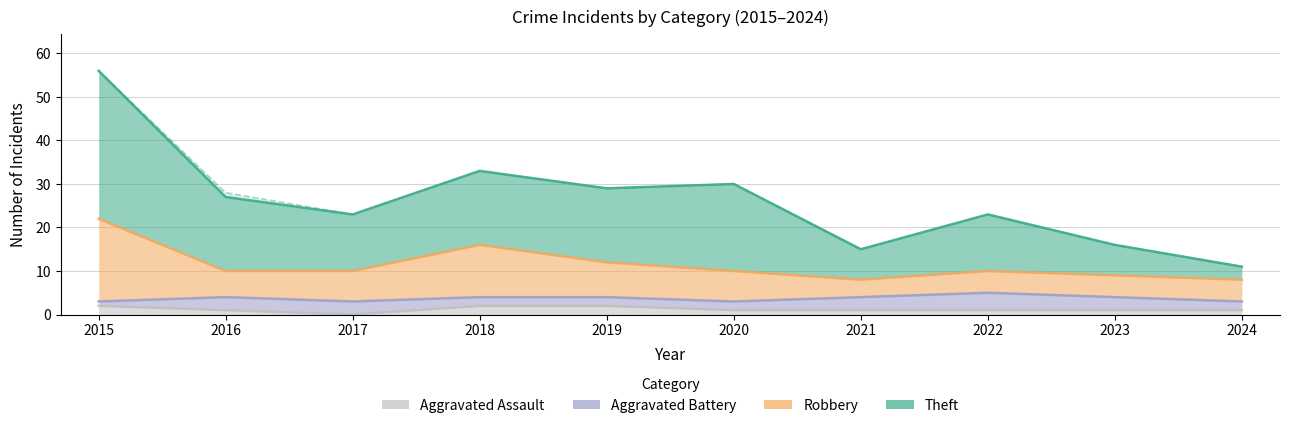

How many data points in Aggravated Assault are less than 1?

1